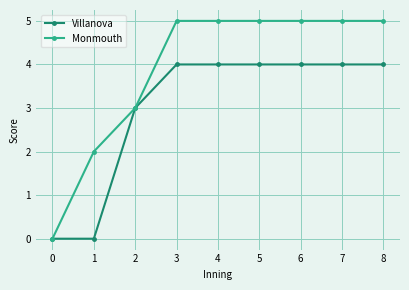

How many lines are shown in the chart?

2